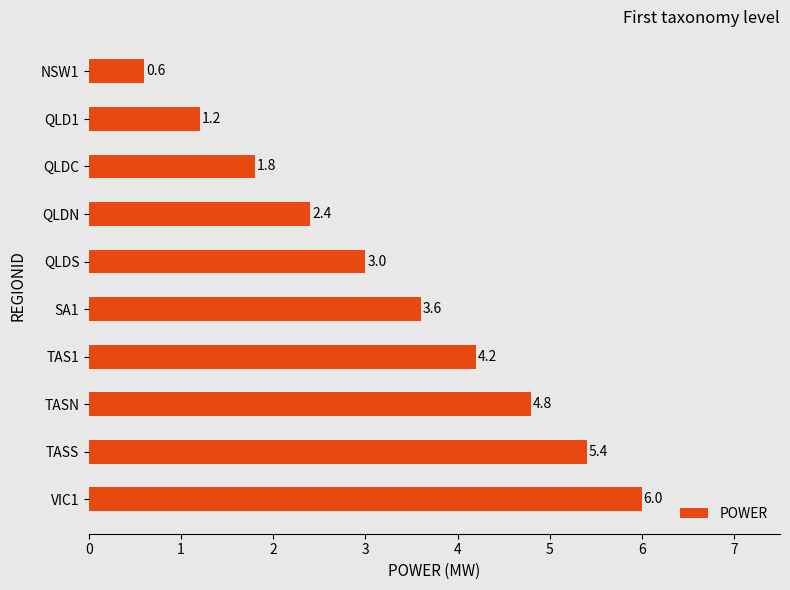

Are the bars horizontal?

Yes